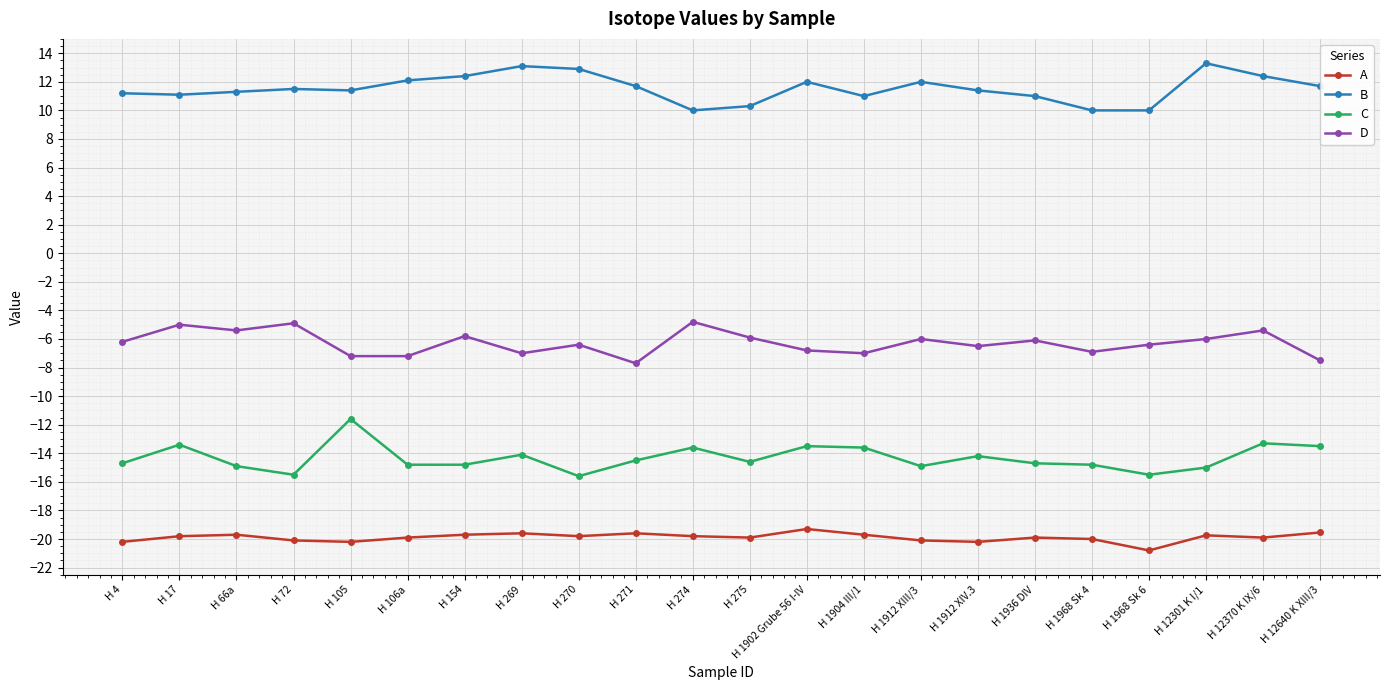

What is the total value across all series at H 4?

-29.9